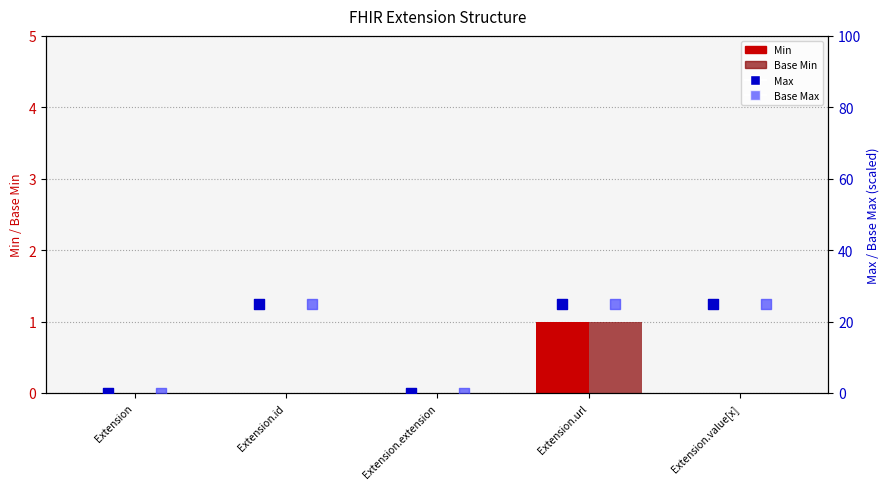

Is the value of Min at Extension.extension greater than the value of Base Max at Extension.extension?

No